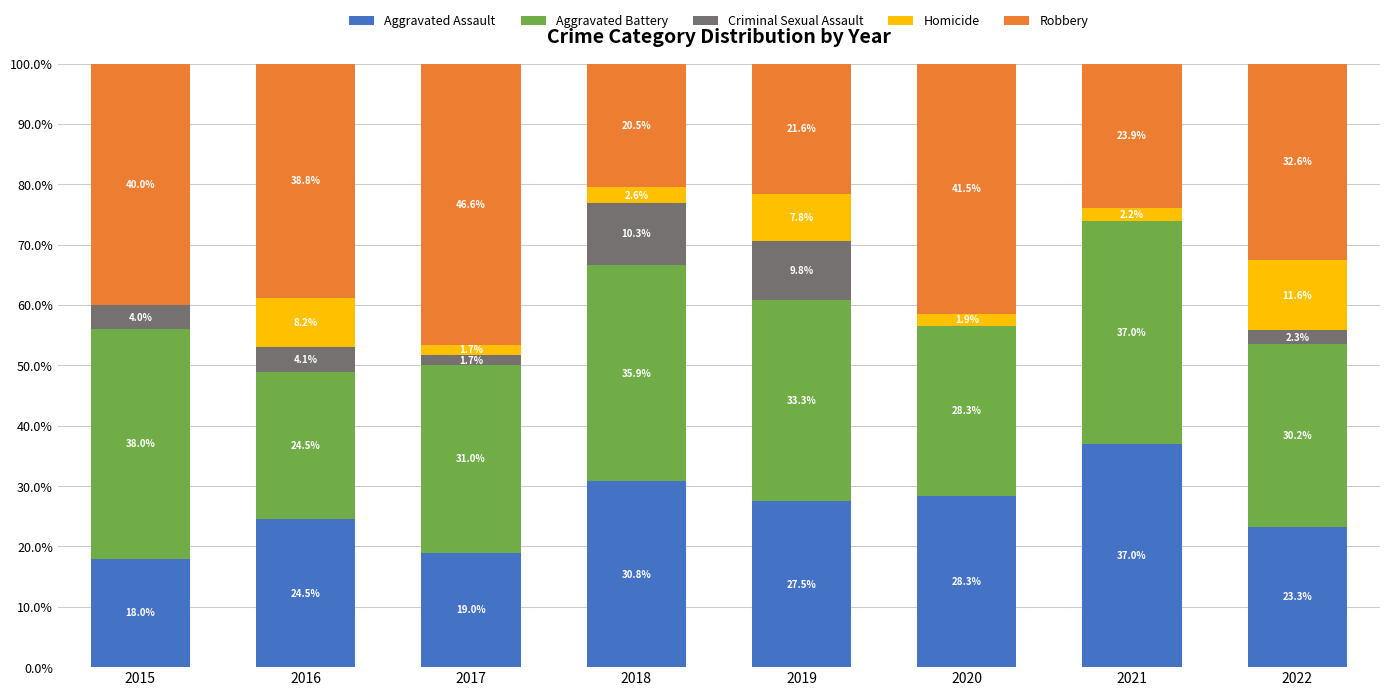

At which label does Aggravated Assault reach its peak?

2021